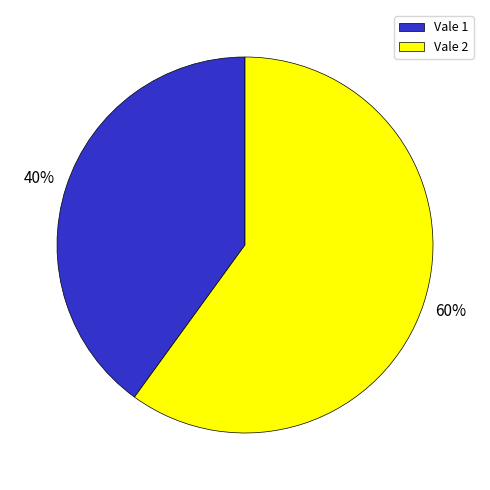

To the nearest percent, what is the difference between the Vale 1 and Vale 2 slice percentages?

20%